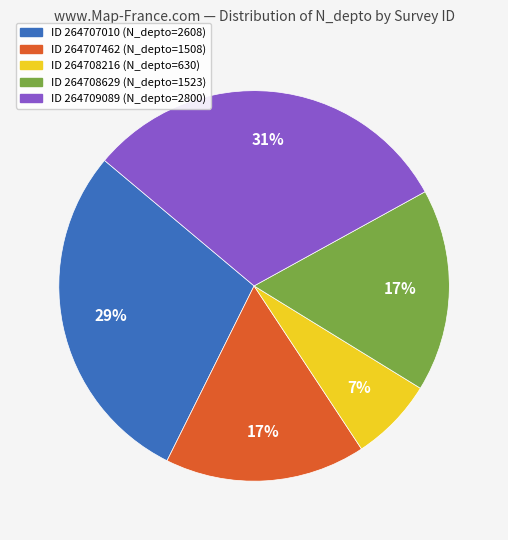

True or false: ID 264707010 (N_depto=2608) accounts for 20% of the total.

False